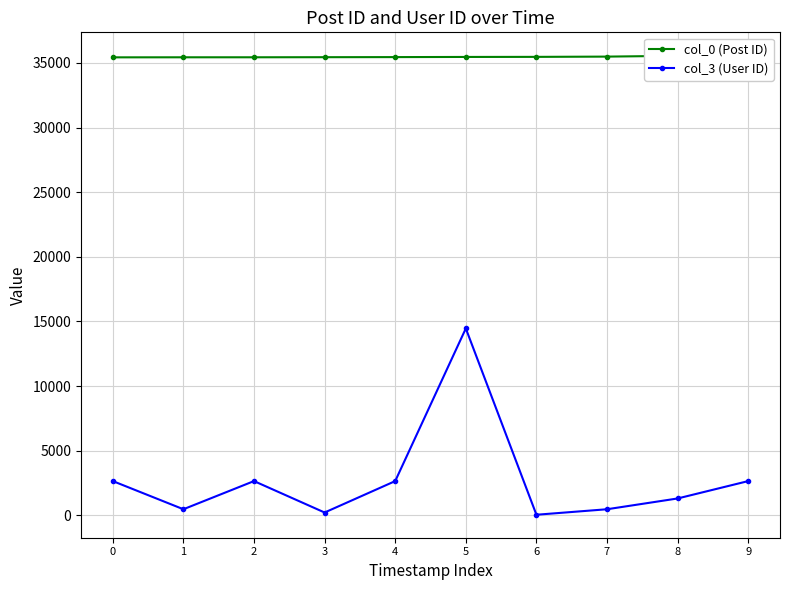

What is the difference between the col_0 (Post ID) values at 7 and 9?

101